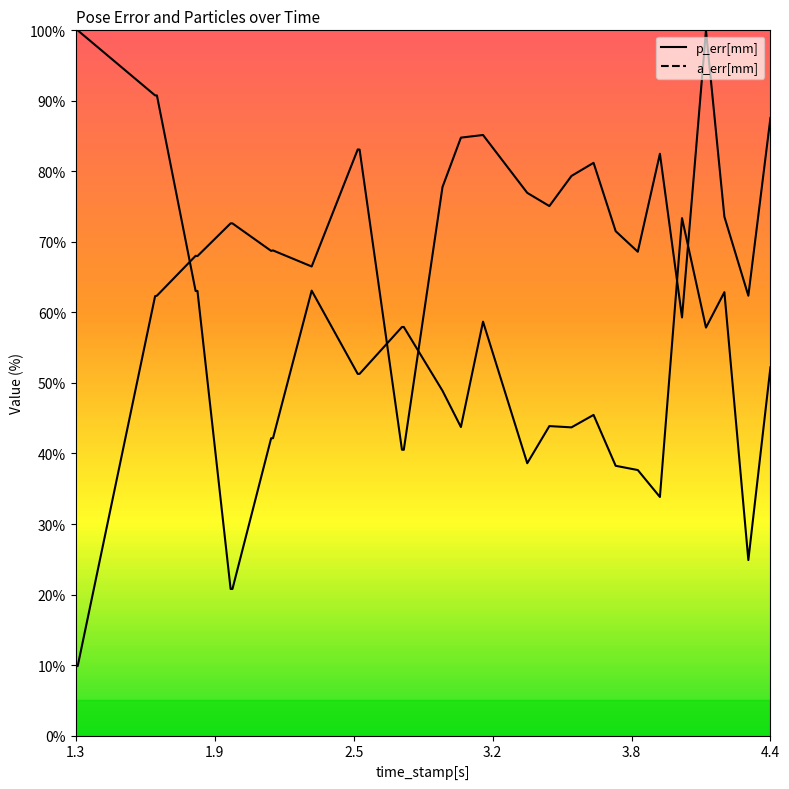

At which category does the chart reach its minimum across all series?

1.3